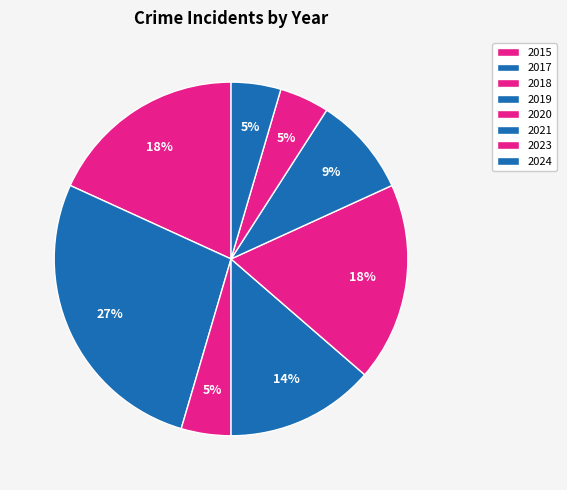

Which slice is the smallest?

2018